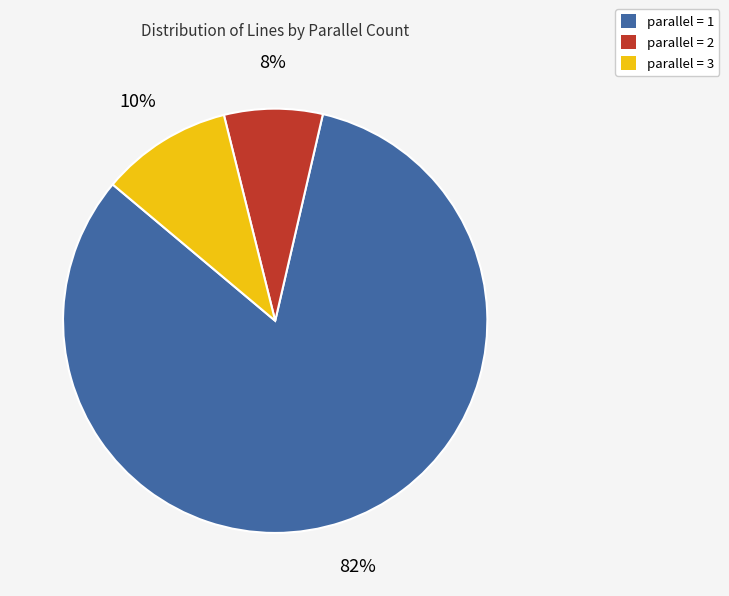

Is there any slice that represents more than half of the pie?

Yes